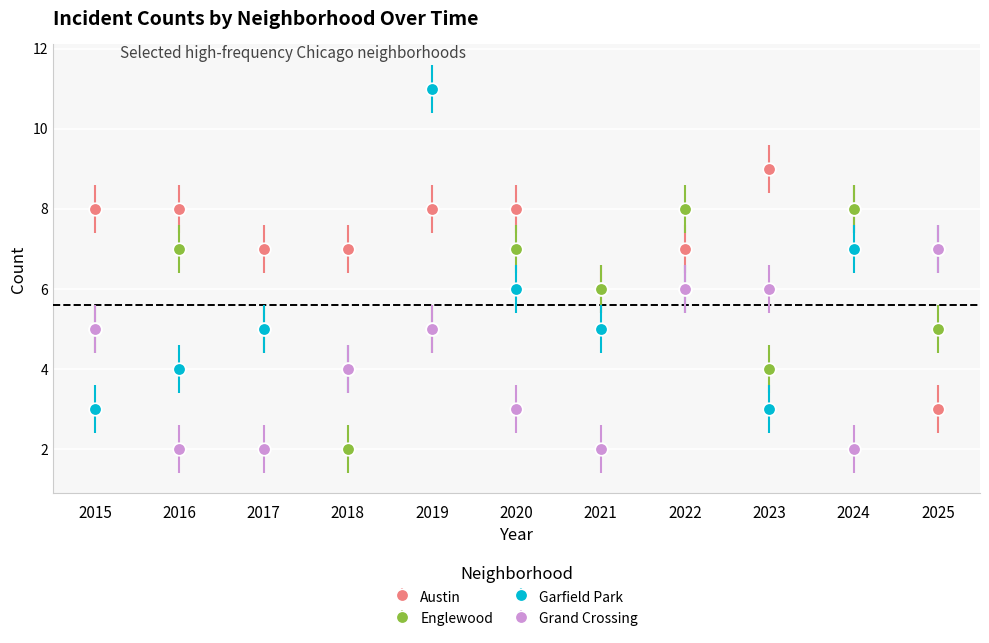

How many lines are shown in the chart?

4